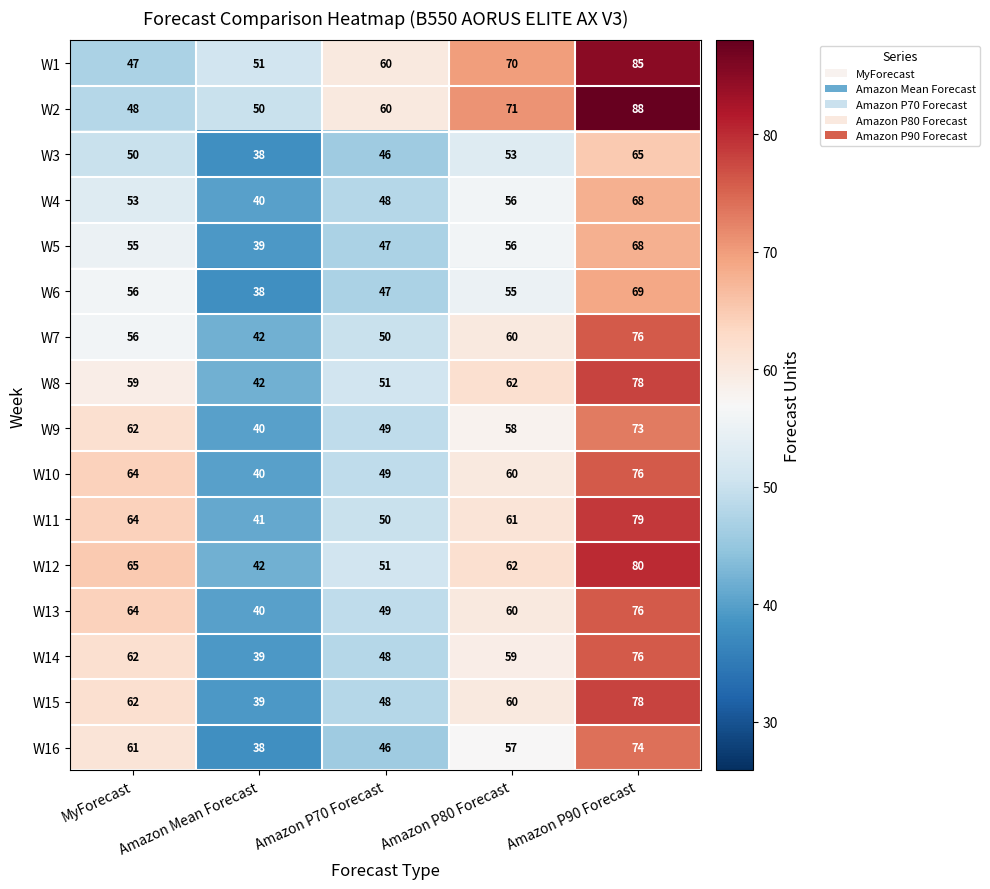

What is the average value of the W14 series?

57